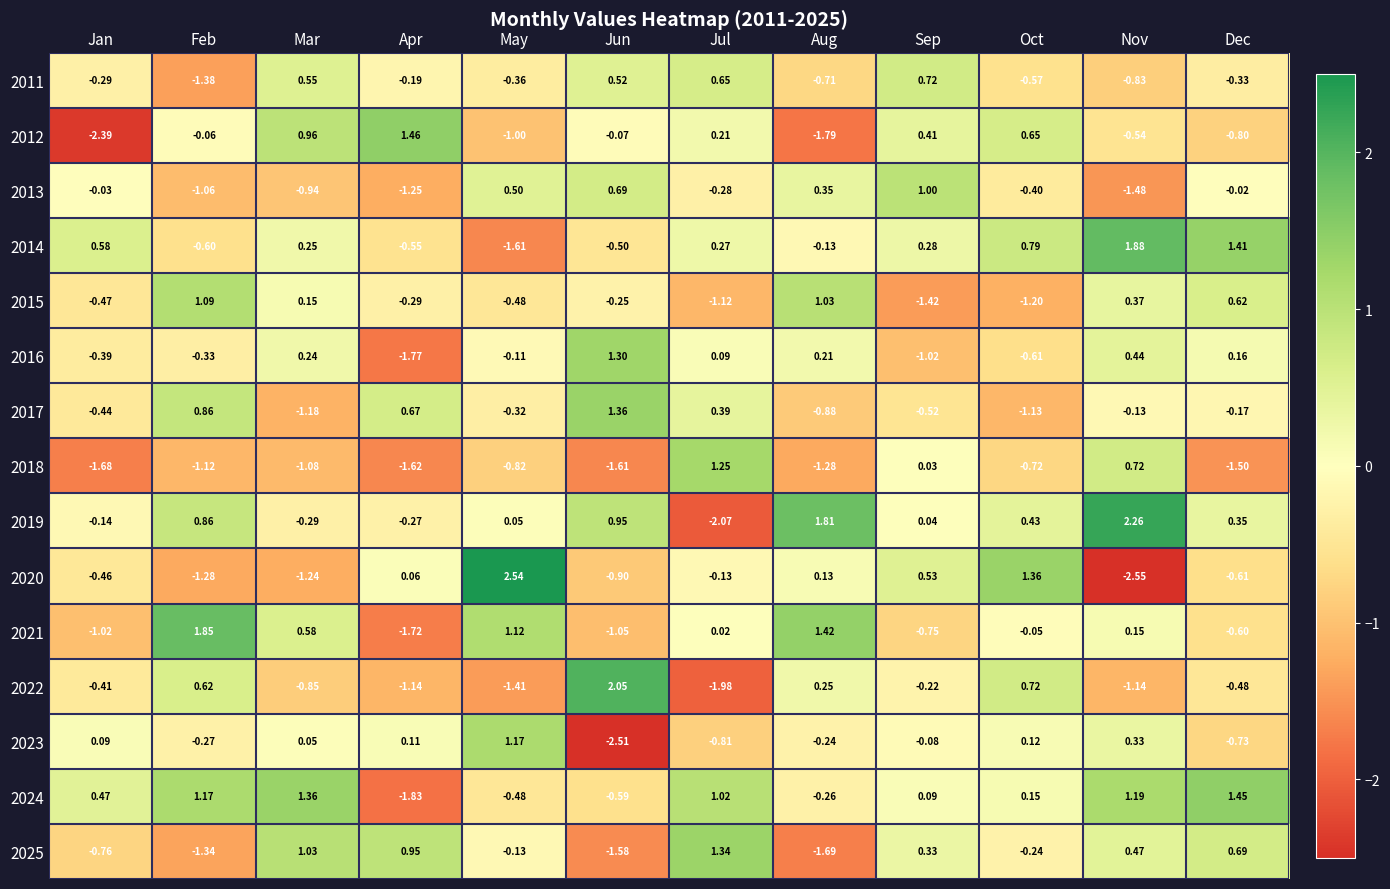

Is the value of 2021 at Oct greater than the value of 2019 at Jul?

Yes